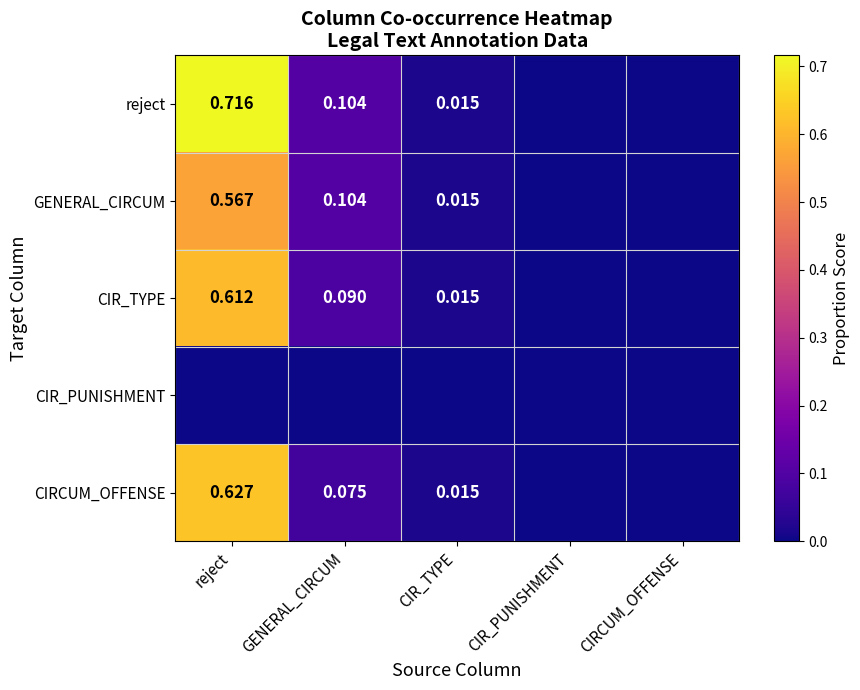

Which series has the largest total across all categories?

reject